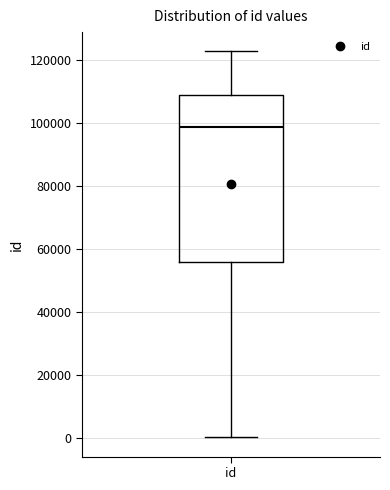

Read this box plot against the y-axis: the position of the median line, the range covered by the box, and the ends of both whiskers. The values are not printed on the chart, so give them approximately, as read against the axis.

median 98000, box 56000 to 110000, whiskers 0 to 122000